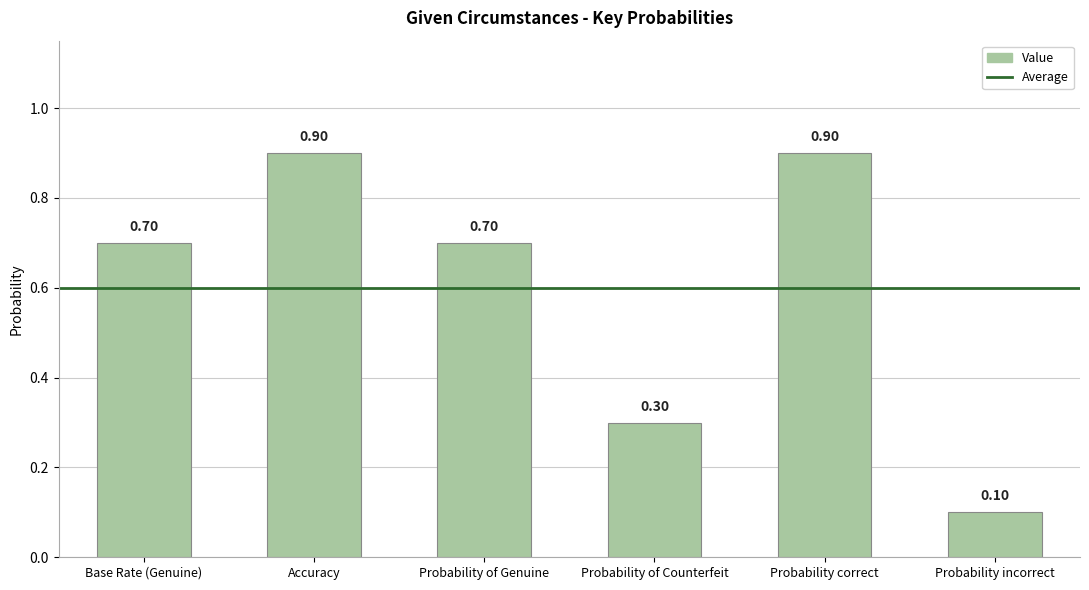

How many values are between 0 and 1?

6